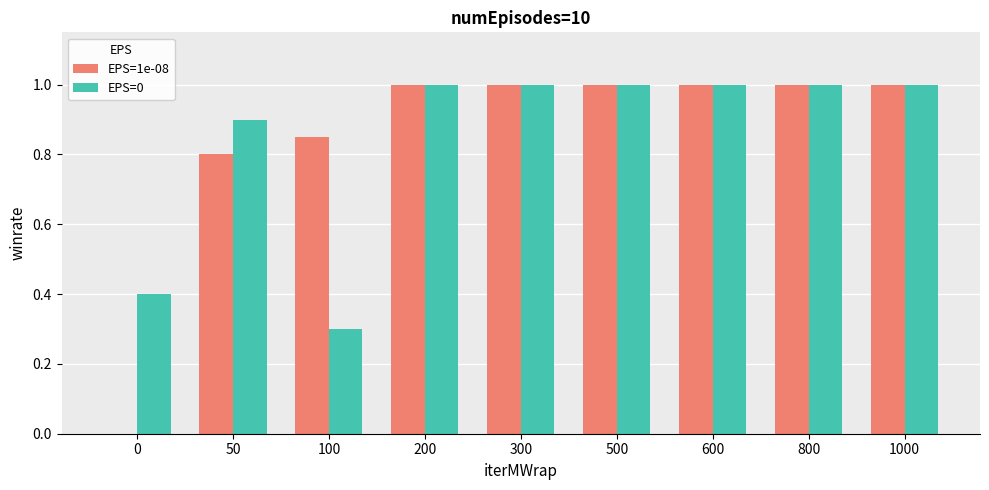

Is the value of EPS=1e-08 at 100 greater than the value of EPS=0 at 100?

Yes